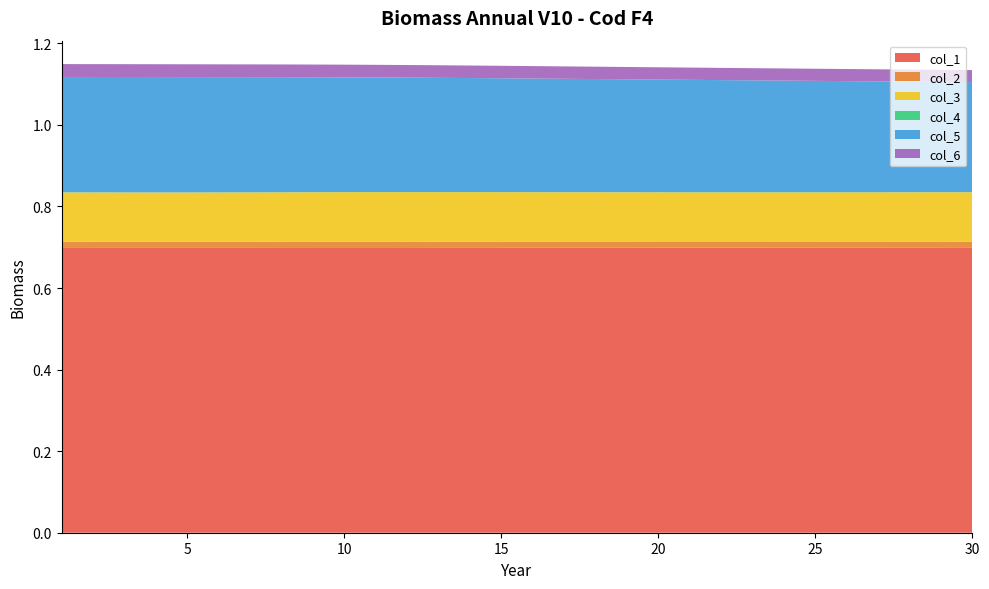

Reading left to right, transcribe all the data shown in this chart.

col_1: 1=0.7	2=0.7	3=0.7	4=0.7	5=0.7	6=0.7	7=0.7	8=0.7	9=0.7	10=0.7	11=0.7	12=0.7	13=0.7	14=0.7	15=0.7	16=0.7	17=0.7	18=0.7	19=0.7	20=0.7	21=0.7	22=0.7	23=0.7	24=0.7	25=0.7	26=0.7	27=0.7	28=0.7	29=0.7	30=0.7
col_2: 1=0.0	2=0.0	3=0.0	4=0.0	5=0.0	6=0.0	7=0.0	8=0.0	9=0.0	10=0.0	11=0.0	12=0.0	13=0.0	14=0.0	15=0.0	16=0.0	17=0.0	18=0.0	19=0.0	20=0.0	21=0.0	22=0.0	23=0.0	24=0.0	25=0.0	26=0.0	27=0.0	28=0.0	29=0.0	30=0.0
col_3: 1=0.1	2=0.1	3=0.1	4=0.1	5=0.1	6=0.1	7=0.1	8=0.1	9=0.1	10=0.1	11=0.1	12=0.1	13=0.1	14=0.1	15=0.1	16=0.1	17=0.1	18=0.1	19=0.1	20=0.1	21=0.1	22=0.1	23=0.1	24=0.1	25=0.1	26=0.1	27=0.1	28=0.1	29=0.1	30=0.1
col_4: 1=0.0	2=0.0	3=0.0	4=0.0	5=0.0	6=0.0	7=0.0	8=0.0	9=0.0	10=0.0	11=0.0	12=0.0	13=0.0	14=0.0	15=0.0	16=0.0	17=0.0	18=0.0	19=0.0	20=0.0	21=0.0	22=0.0	23=0.0	24=0.0	25=0.0	26=0.0	27=0.0	28=0.0	29=0.0	30=0.0
col_5: 1=0.3	2=0.3	3=0.3	4=0.3	5=0.3	6=0.3	7=0.3	8=0.3	9=0.3	10=0.3	11=0.3	12=0.3	13=0.3	14=0.3	15=0.3	16=0.3	17=0.3	18=0.3	19=0.3	20=0.3	21=0.3	22=0.3	23=0.3	24=0.3	25=0.3	26=0.3	27=0.3	28=0.3	29=0.3	30=0.3
col_6: 1=0.0	2=0.0	3=0.0	4=0.0	5=0.0	6=0.0	7=0.0	8=0.0	9=0.0	10=0.0	11=0.0	12=0.0	13=0.0	14=0.0	15=0.0	16=0.0	17=0.0	18=0.0	19=0.0	20=0.0	21=0.0	22=0.0	23=0.0	24=0.0	25=0.0	26=0.0	27=0.0	28=0.0	29=0.0	30=0.0